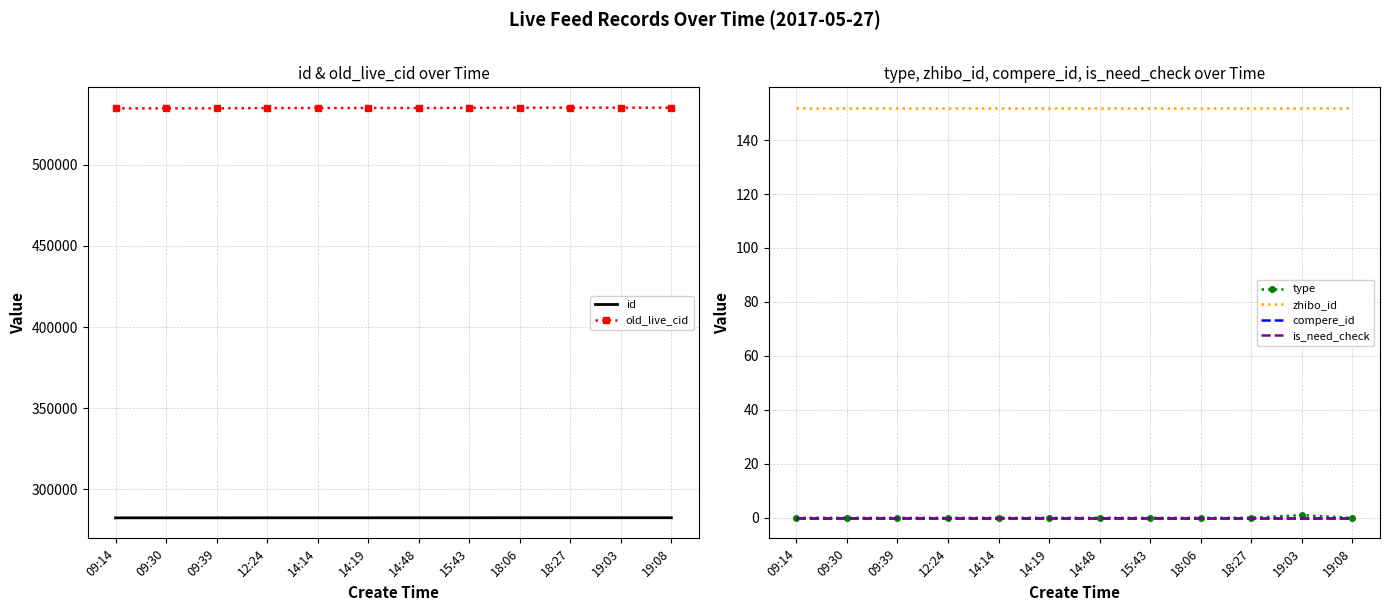

Reading left to right, what are all the values shown in this chart?

id: 09:14=282511	09:30=282514	09:39=282515	12:24=282539	14:14=282547	14:19=282549	14:48=282553	15:43=282560	18:06=282575	18:27=282577	19:03=282581	19:08=282582
old_live_cid: 09:14=534757	09:30=534774	09:39=534790	12:24=534956	14:14=535005	14:19=535007	14:48=535012	15:43=535089	18:06=535202	18:27=535204	19:03=535208	19:08=535209
type: 09:14=0	09:30=0	09:39=0	12:24=0	14:14=0	14:19=0	14:48=0	15:43=0	18:06=0	18:27=0	19:03=1	19:08=0
zhibo_id: 09:14=152	09:30=152	09:39=152	12:24=152	14:14=152	14:19=152	14:48=152	15:43=152	18:06=152	18:27=152	19:03=152	19:08=152
compere_id: 09:14=0	09:30=0	09:39=0	12:24=0	14:14=0	14:19=0	14:48=0	15:43=0	18:06=0	18:27=0	19:03=0	19:08=0
is_need_check: 09:14=0	09:30=0	09:39=0	12:24=0	14:14=0	14:19=0	14:48=0	15:43=0	18:06=0	18:27=0	19:03=0	19:08=0